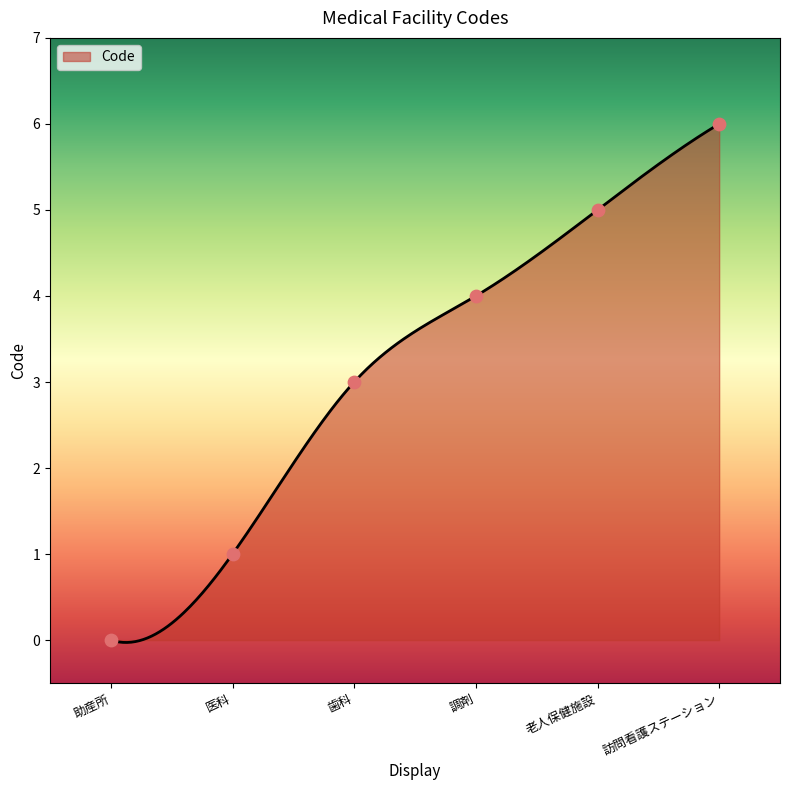

What is the ratio of the value at 老人保健施設 to the value at 歯科?

1.7